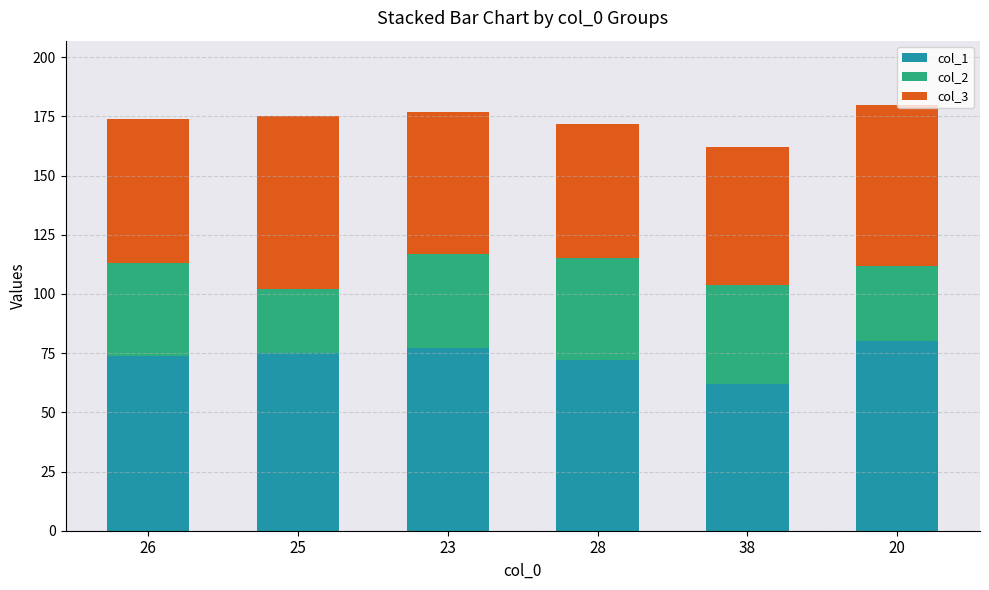

What are all the series names shown in the legend?

col_1, col_2, col_3